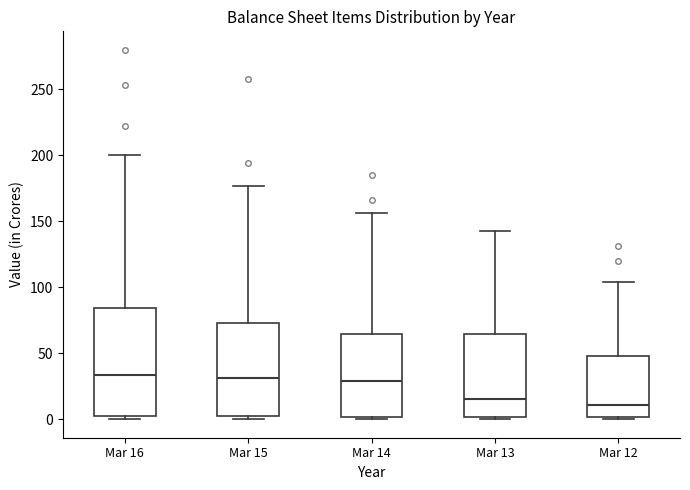

Reading left to right, transcribe this box plot: for each box, give where its median line is, the range the box spans, and where its two whiskers end, as read against the y-axis. The values are not printed on the chart, so give them approximately, as read against the axis.

Mar 16: median 35, box 5 to 85, whiskers 0 to 200
Mar 15: median 30, box 0 to 75, whiskers 0 (just below the box's lower edge) to 175
Mar 14: median 30, box 0 to 65, whiskers 0 to 155
Mar 13: median 15, box 0 to 65, whiskers 0 to 140
Mar 12: median 10, box 0 to 50, whiskers 0 (just below the box's lower edge) to 105